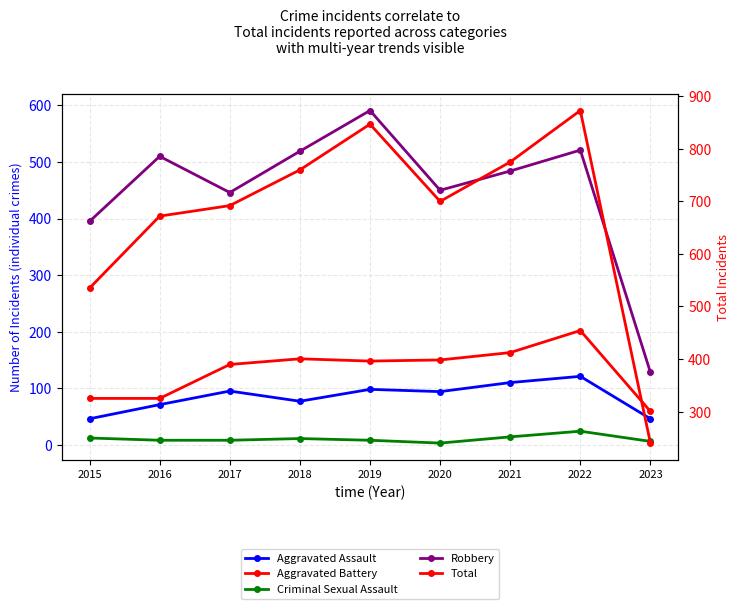

Reading left to right, what are all the values shown in this chart?

Aggravated Assault: 2015=46	2016=71	2017=95	2018=77	2019=98	2020=94	2021=110	2022=121	2023=46
Aggravated Battery: 2015=82	2016=82	2017=142	2018=152	2019=148	2020=150	2021=163	2022=202	2023=59
Criminal Sexual Assault: 2015=12	2016=8	2017=8	2018=11	2019=8	2020=3	2021=14	2022=24	2023=6
Robbery: 2015=395	2016=510	2017=446	2018=519	2019=591	2020=450	2021=484	2022=521	2023=128
Total: 2015=535	2016=672	2017=692	2018=760	2019=847	2020=700	2021=775	2022=873	2023=240